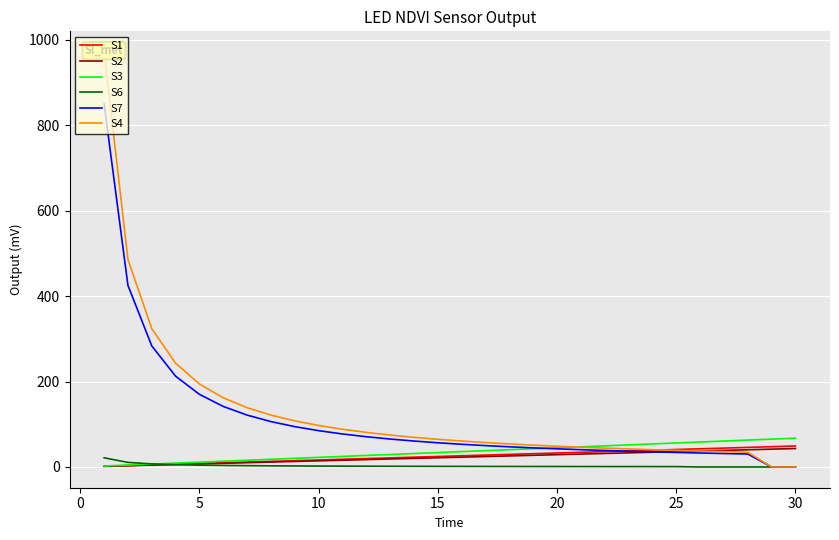

What is the maximum value for S2?

43.2